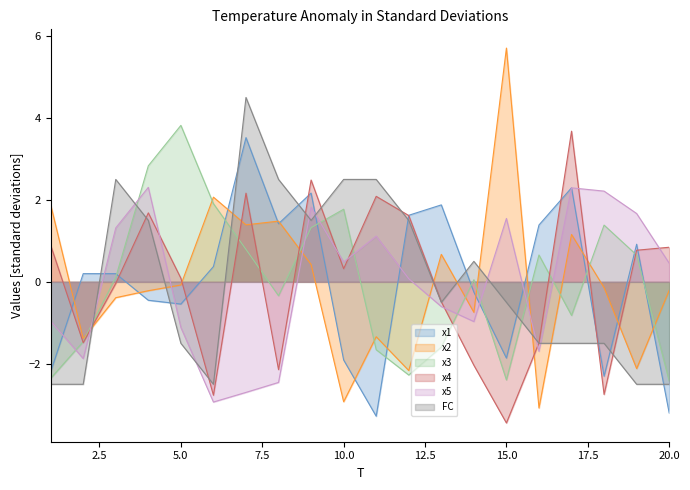

Reading left to right, extract all data points from this chart.

x1: 1=-2.2	2=0.2	3=0.2	4=-0.4	5=-0.5	6=0.4	7=3.5	8=1.4	9=2.2	10=-1.9	11=-3.3	12=1.6	13=1.9	14=-0.2	15=-1.9	16=1.4	17=2.3	18=-2.3	19=0.9	20=-3.2
x2: 1=1.9	2=-1.4	3=-0.4	4=-0.2	5=-0.1	6=2.1	7=1.4	8=1.5	9=0.4	10=-2.9	11=-1.3	12=-2.2	13=0.7	14=-0.7	15=5.7	16=-3.1	17=1.2	18=-0.1	19=-2.1	20=-0.2
x3: 1=-2.4	2=-1.5	3=0.1	4=2.8	5=3.8	6=1.9	7=0.8	8=-0.3	9=1.3	10=1.8	11=-1.7	12=-2.3	13=-1.6	14=0.1	15=-2.4	16=0.7	17=-0.8	18=1.4	19=0.7	20=-2.4
x4: 1=0.9	2=-1.5	3=-0.0	4=1.7	5=0.1	6=-2.8	7=2.2	8=-2.1	9=2.5	10=0.3	11=2.1	12=1.6	13=-0.5	14=-2.0	15=-3.4	16=-1.5	17=3.7	18=-2.7	19=0.8	20=0.8
x5: 1=-1.0	2=-1.9	3=1.3	4=2.3	5=-1.1	6=-2.9	7=-2.7	8=-2.5	9=1.8	10=0.5	11=1.1	12=0.1	13=-0.6	14=-1.0	15=1.5	16=-1.7	17=2.3	18=2.2	19=1.7	20=0.5
FC: 1=-2.5	2=-2.5	3=2.5	4=1.5	5=-1.5	6=-2.5	7=4.5	8=2.5	9=1.5	10=2.5	11=2.5	12=1.5	13=-0.5	14=0.5	15=-0.5	16=-1.5	17=-1.5	18=-1.5	19=-2.5	20=-2.5